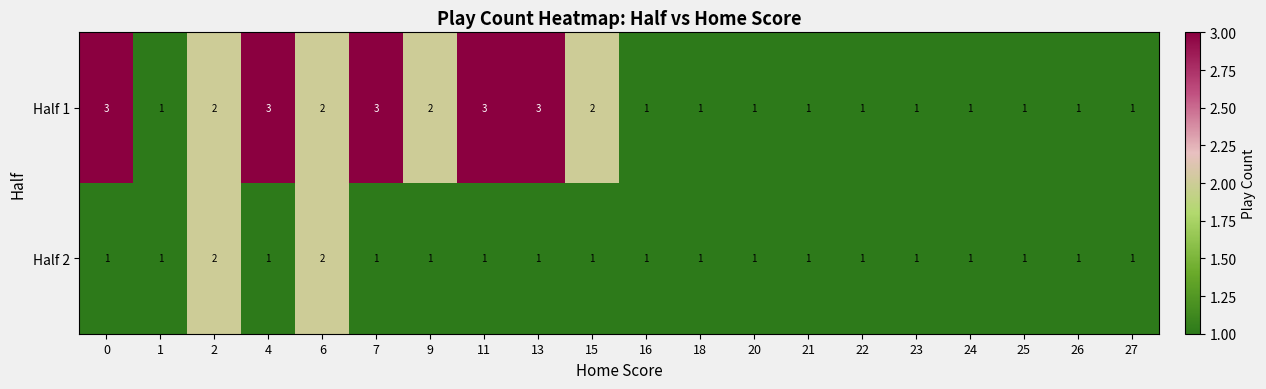

What is the greatest value displayed?

3